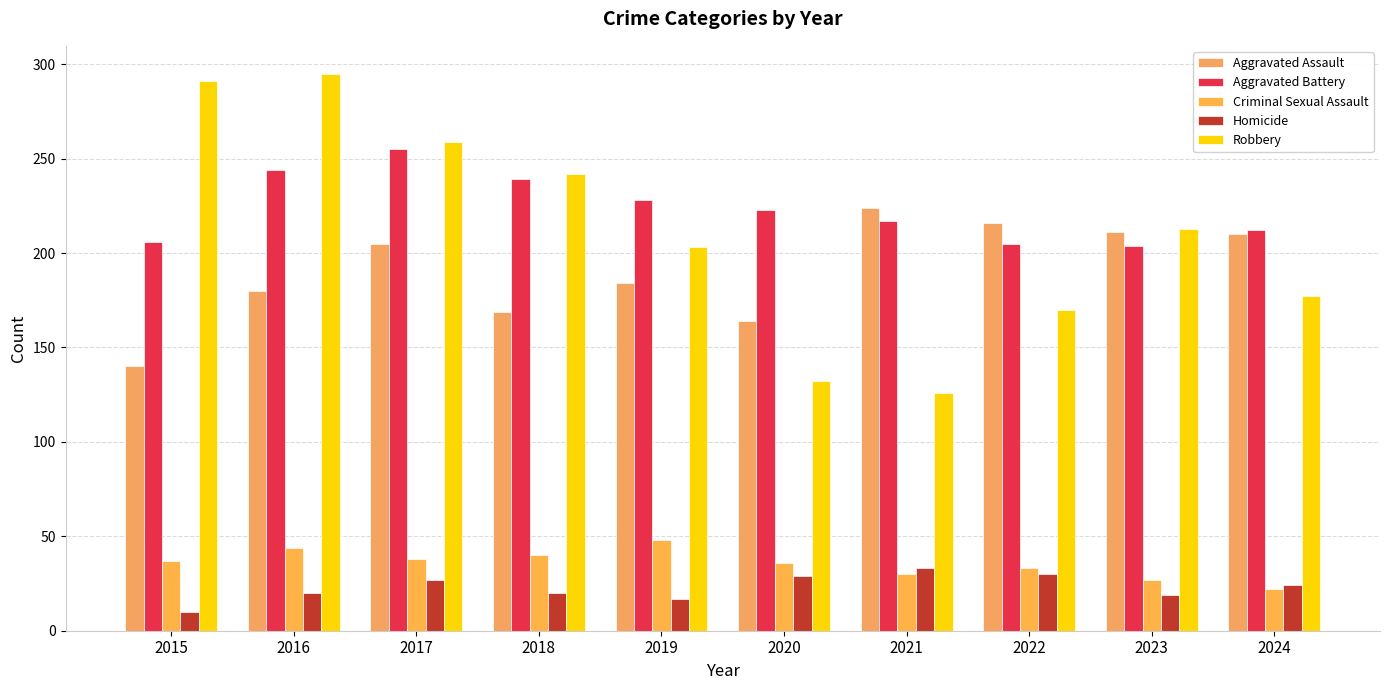

At which label does Homicide first exceed 24?

2017